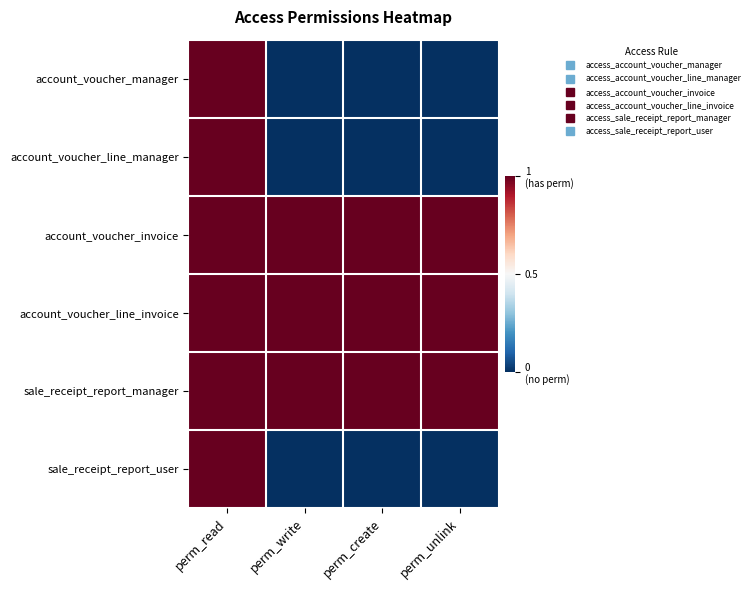

At perm_unlink, list the series in order from smallest to largest.

account_voucher_manager, account_voucher_line_manager, sale_receipt_report_user, account_voucher_invoice, account_voucher_line_invoice, sale_receipt_report_manager